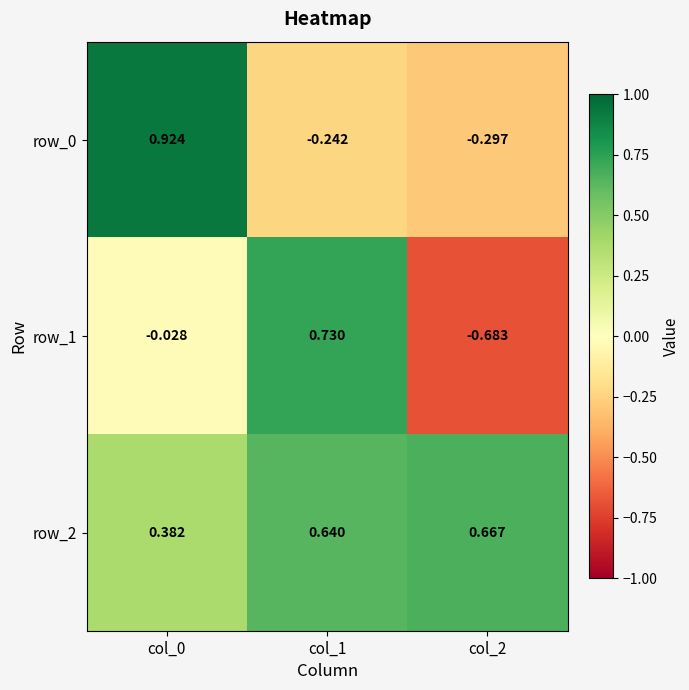

Is the value of row_0 at col_0 greater than the value of row_1 at col_2?

Yes